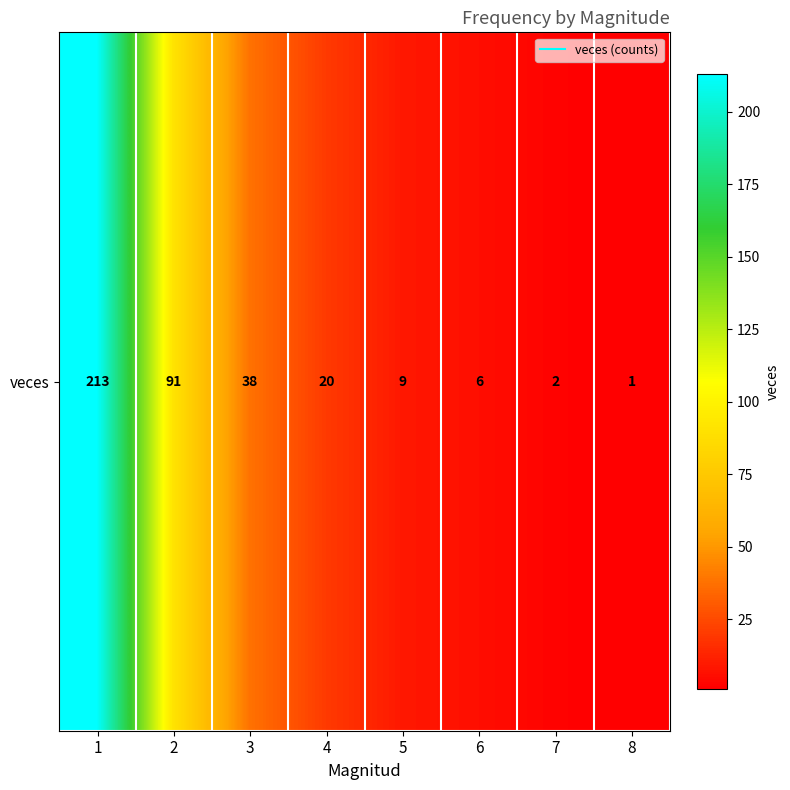

Reading left to right, list all the values displayed in this chart.

1=213	2=91	3=38	4=20	5=9	6=6	7=2	8=1